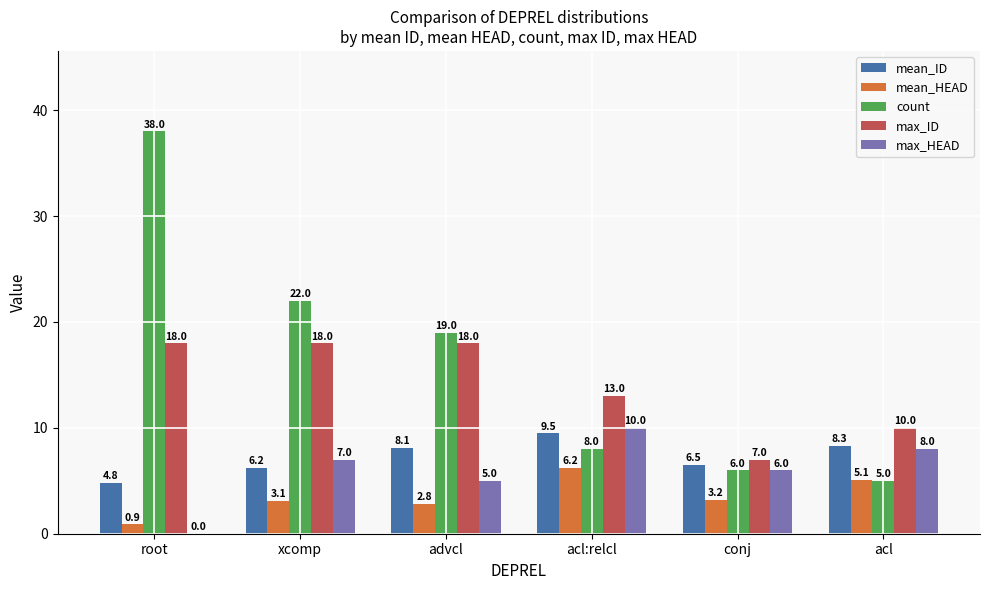

True or false: count has a value of 8.0 at acl:relcl.

True